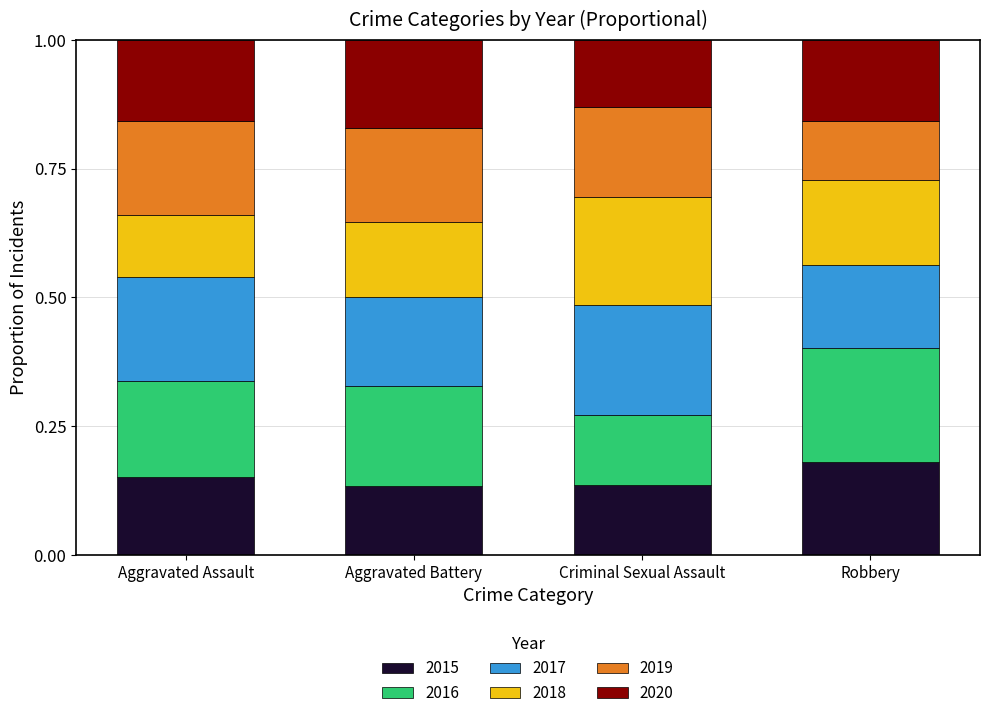

Which category has the highest value in the 2015 series?

Robbery